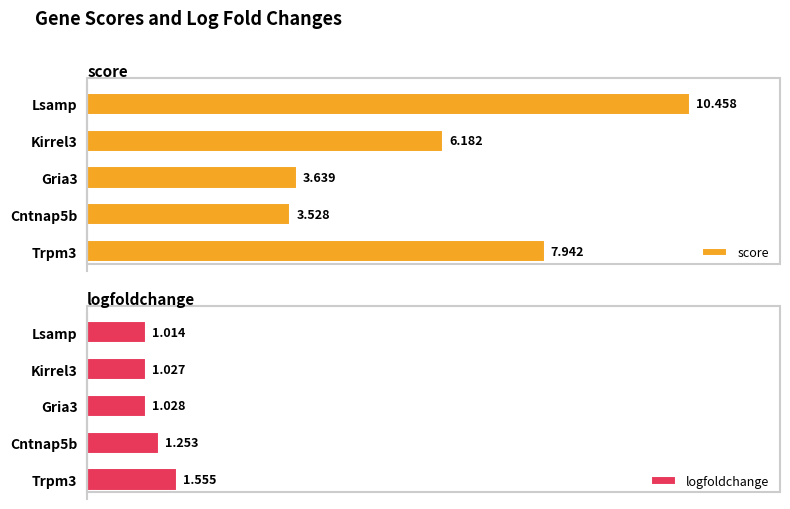

How many bars are there in total?

10